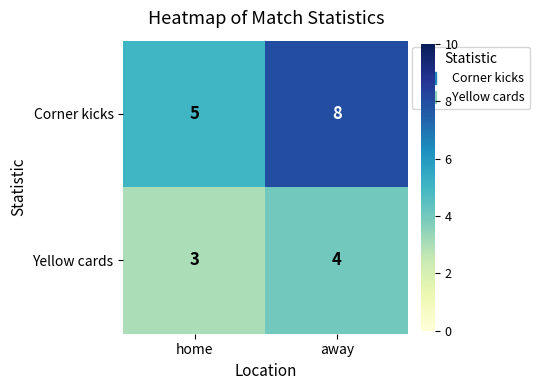

Reading left to right, what are all the values shown in this chart?

Corner kicks: 5	8
Yellow cards: 3	4